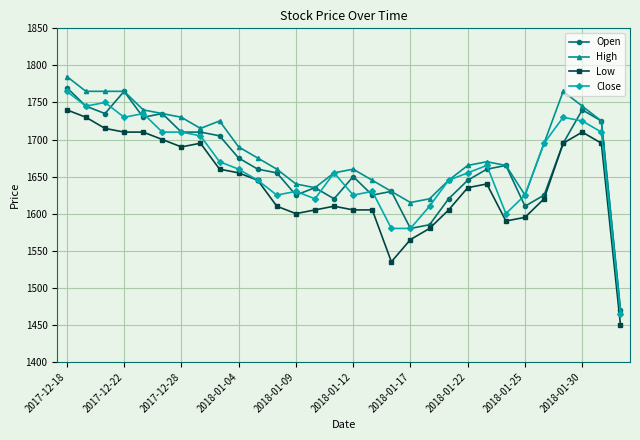

Which series has the largest range (max minus min)?

High